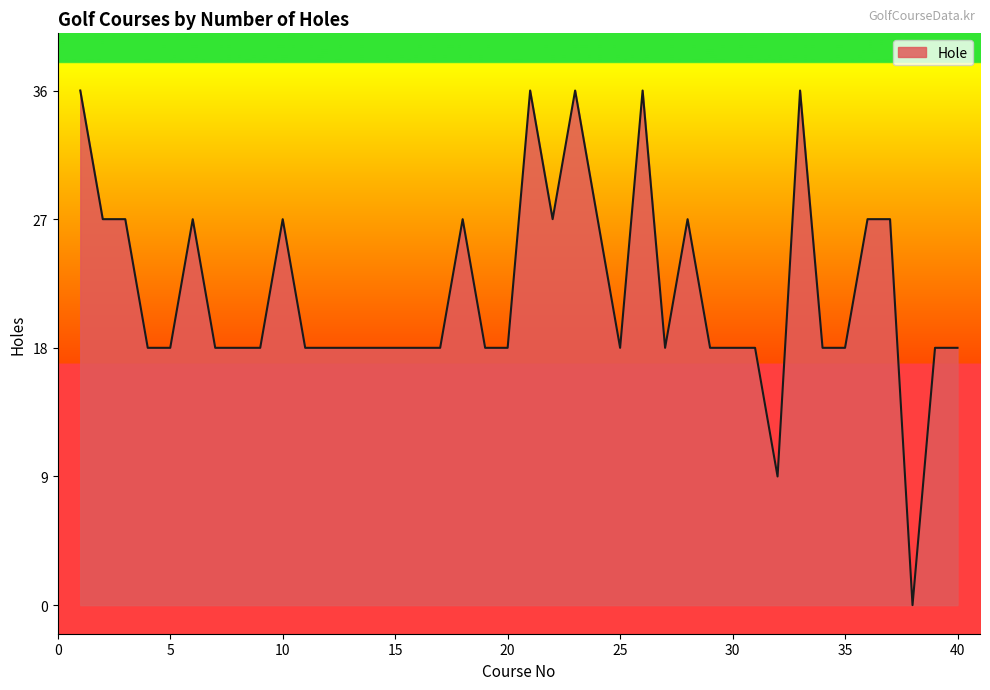

Count the number of data series in this chart.

1